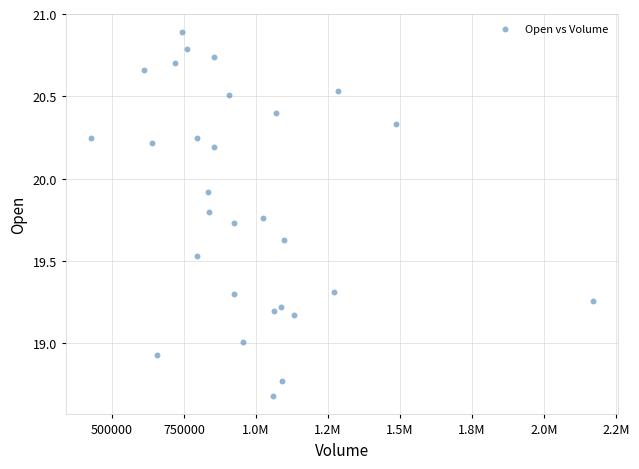

What is the range of X values (max minus min)?

1741700.0